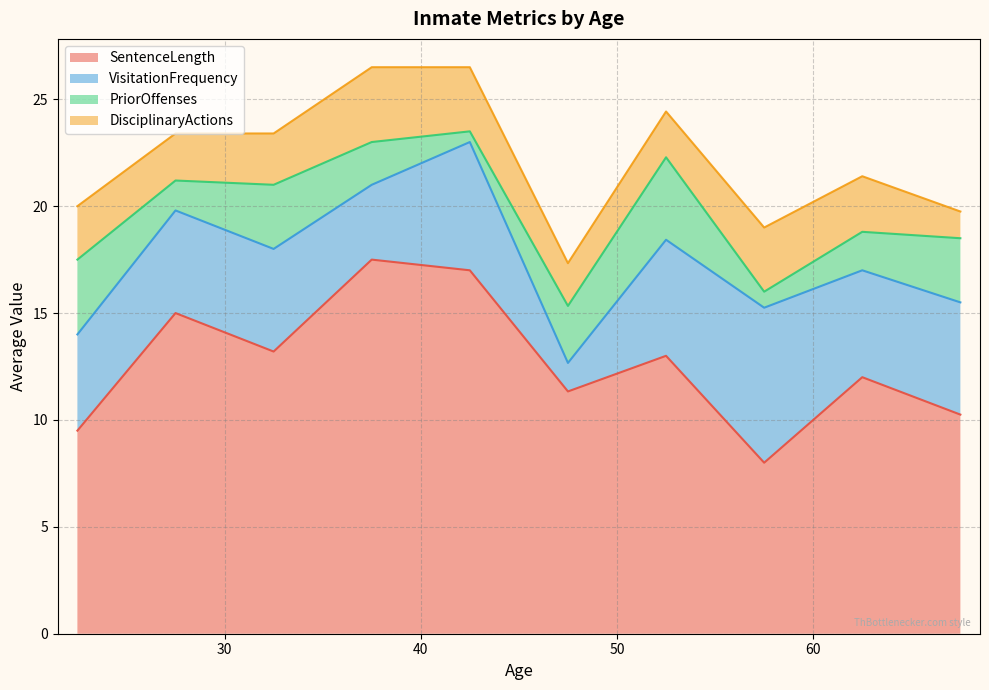

The value of DisciplinaryActions at 9 is 0. True or false?

False